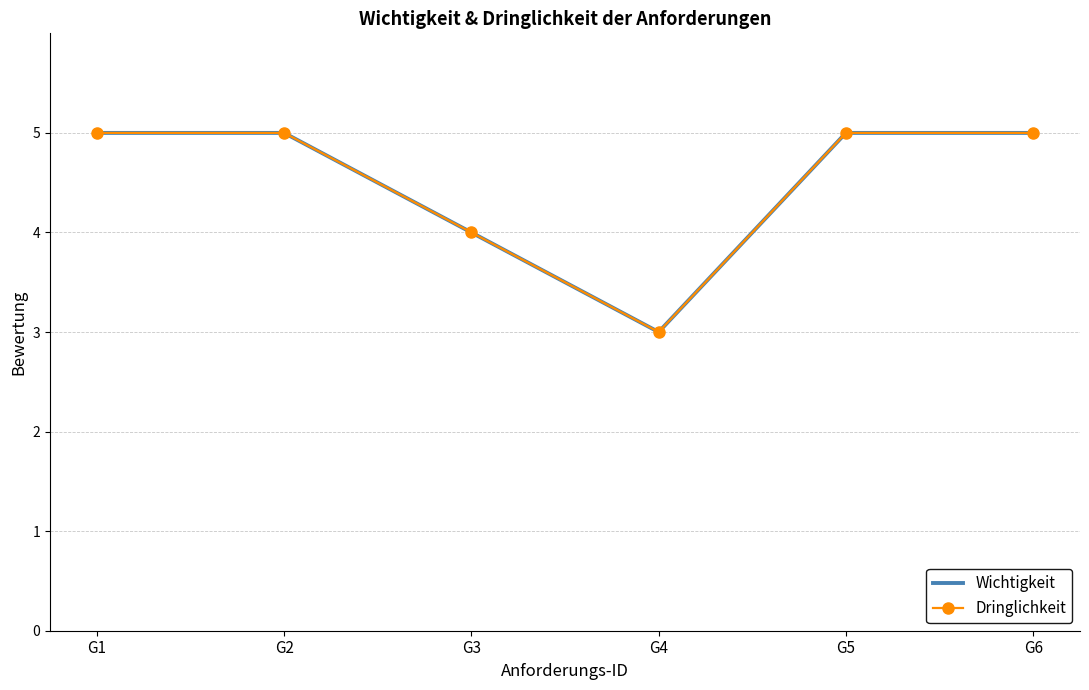

Is the value of Dringlichkeit at G6 greater than the value of Wichtigkeit at G2?

No